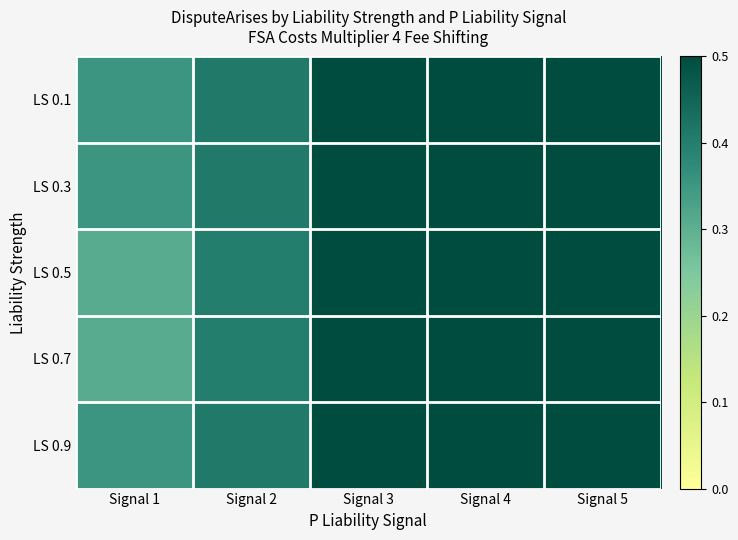

Reading right to left, list all the values displayed in this chart.

LS 0.1: Signal 5=0.6	Signal 4=0.6	Signal 3=0.5	Signal 2=0.4	Signal 1=0.4
LS 0.3: Signal 5=0.6	Signal 4=0.6	Signal 3=0.5	Signal 2=0.4	Signal 1=0.4
LS 0.5: Signal 5=0.7	Signal 4=0.6	Signal 3=0.5	Signal 2=0.4	Signal 1=0.3
LS 0.7: Signal 5=0.7	Signal 4=0.6	Signal 3=0.5	Signal 2=0.4	Signal 1=0.3
LS 0.9: Signal 5=0.6	Signal 4=0.6	Signal 3=0.5	Signal 2=0.4	Signal 1=0.4